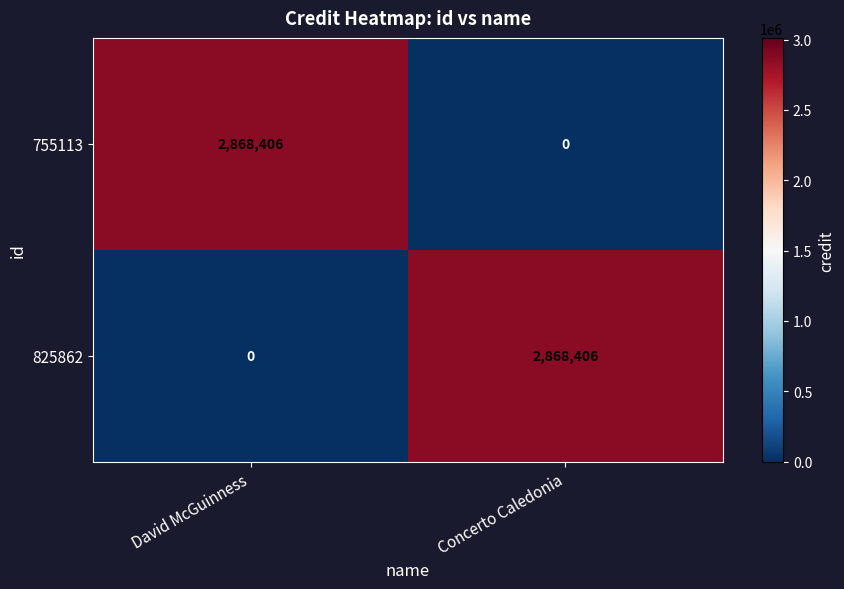

Is the value of 755113 at David McGuinness greater than the value of 825862 at David McGuinness?

Yes